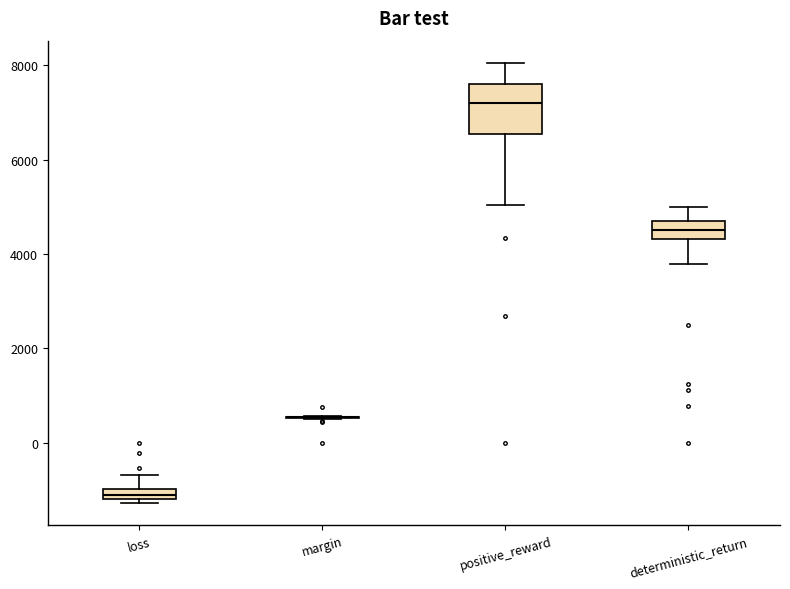

Which box is the tallest, from its lower edge to its upper edge?

positive_reward